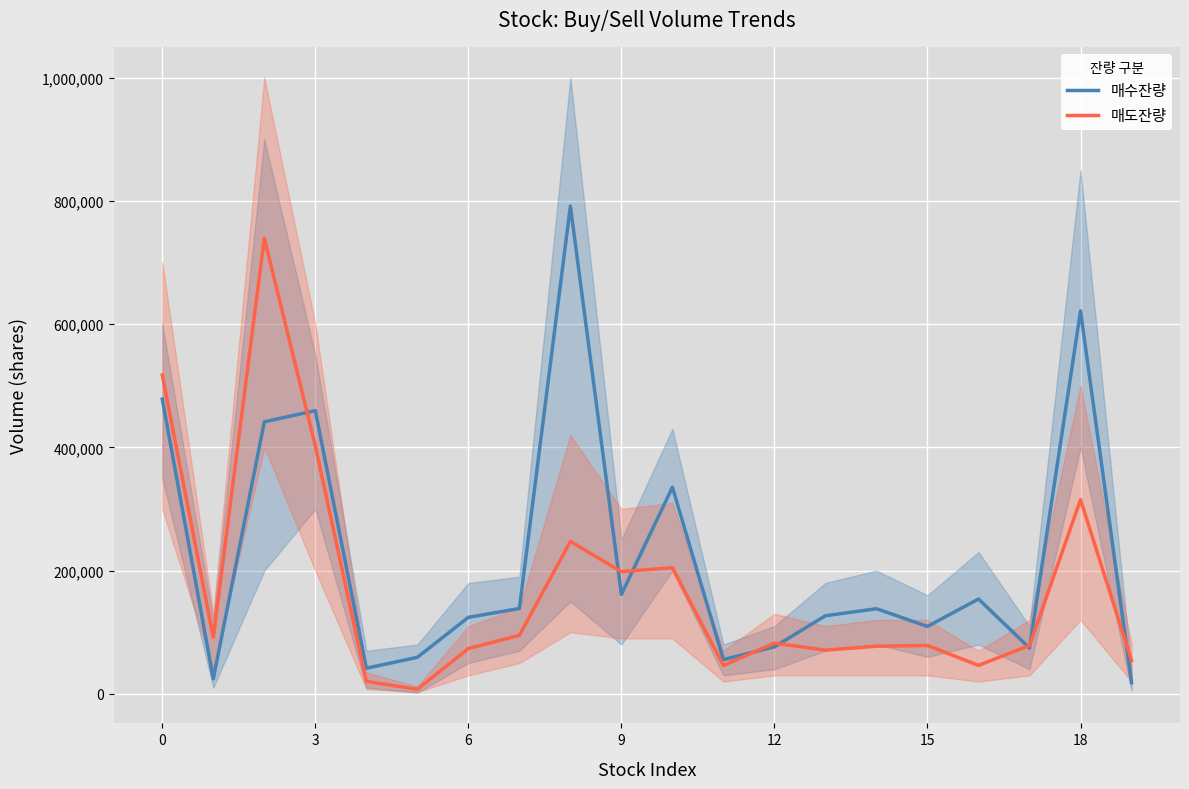

What is the maximum value shown in the chart?

791400